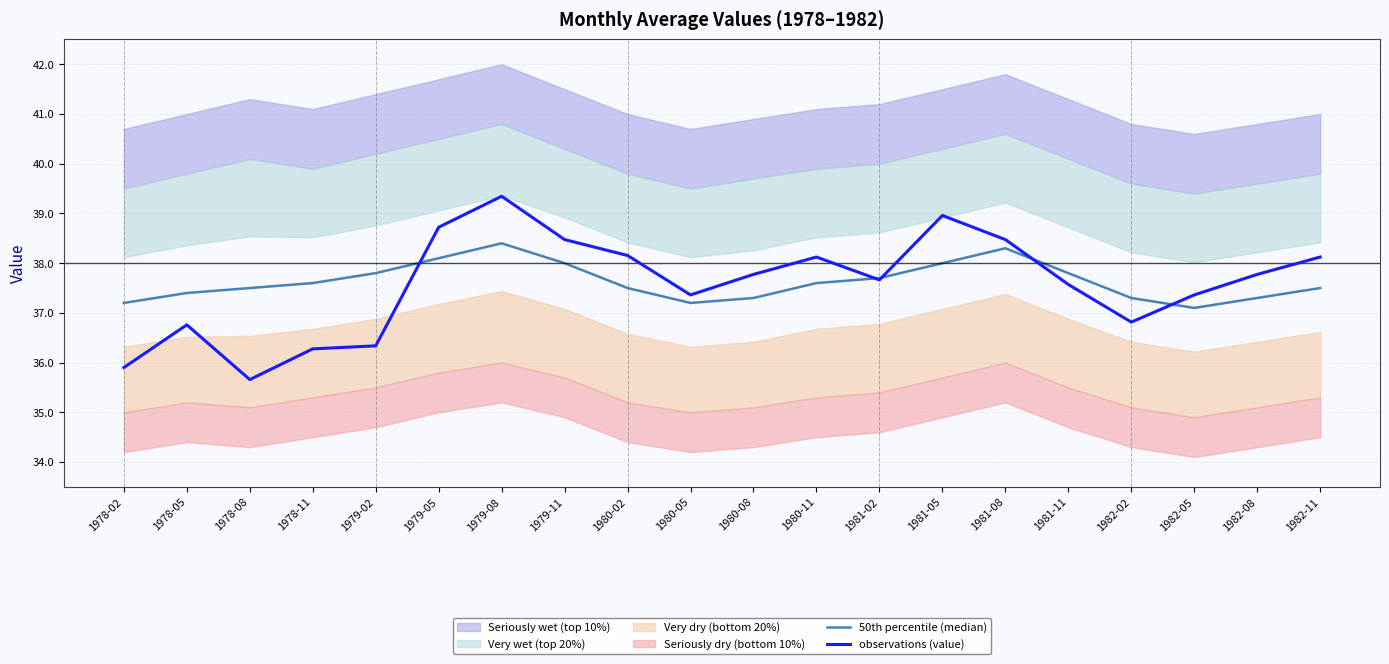

Which has a higher value, 1981-02 or 1979-05?

1979-05